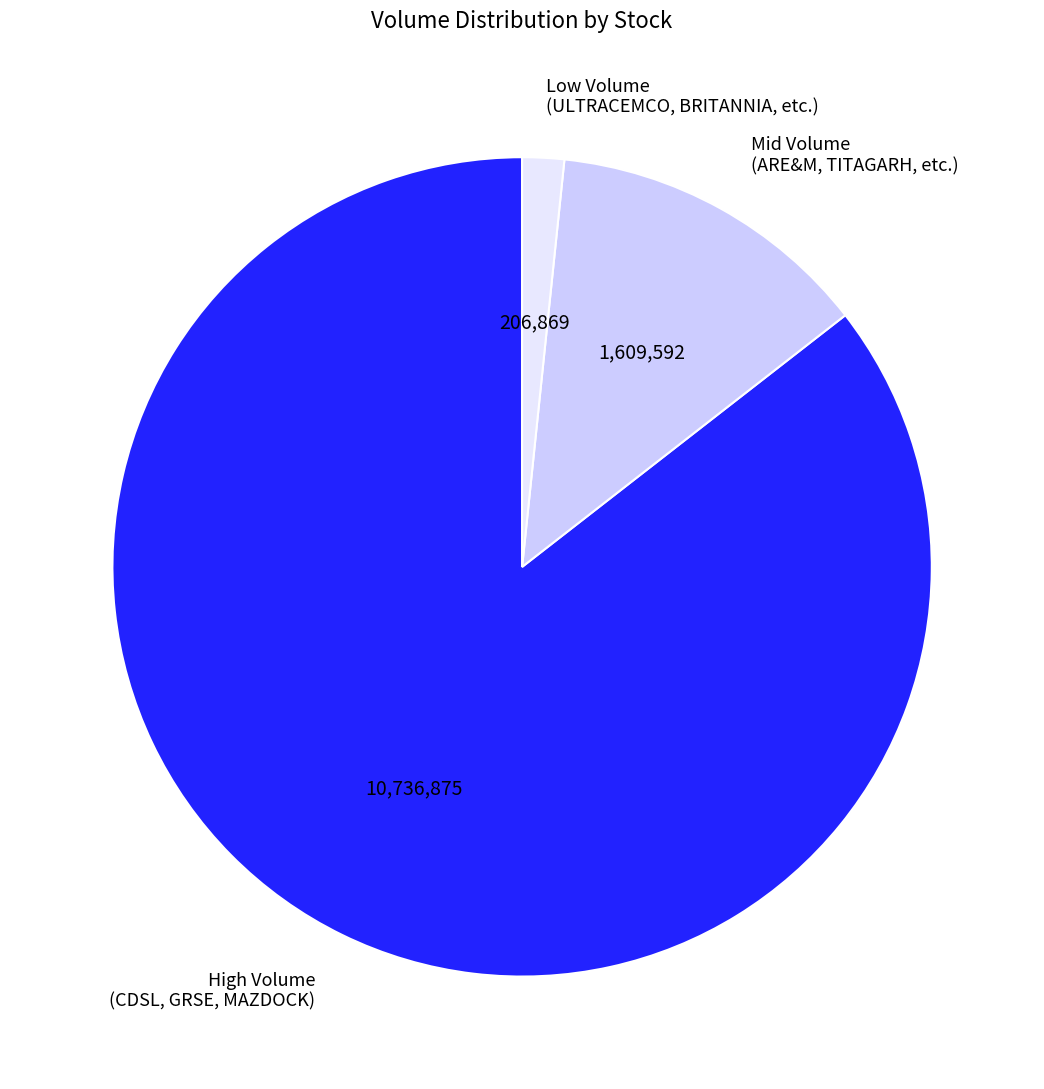

Is there any slice that represents more than half of the pie?

Yes